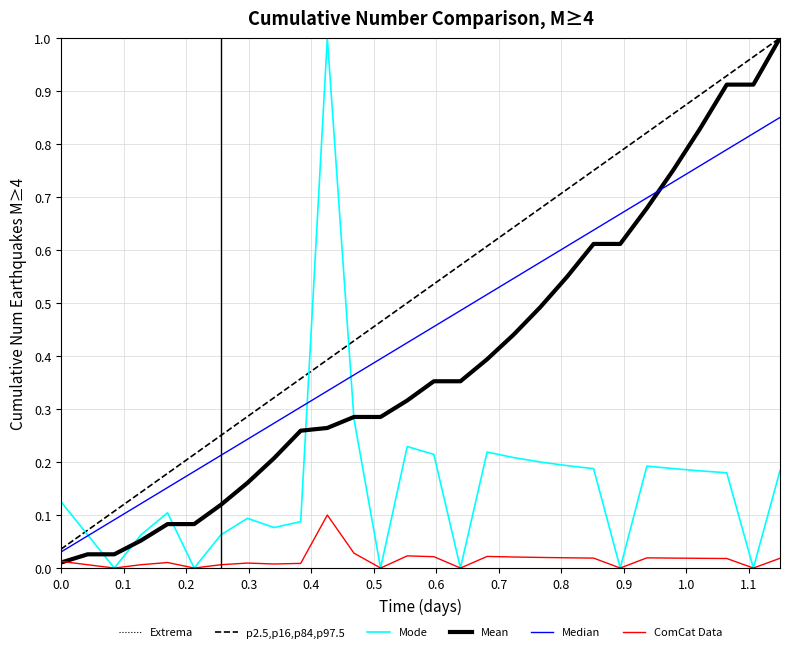

In ComCat Data, how many points are higher than both neighbors (excluding endpoints)?

6